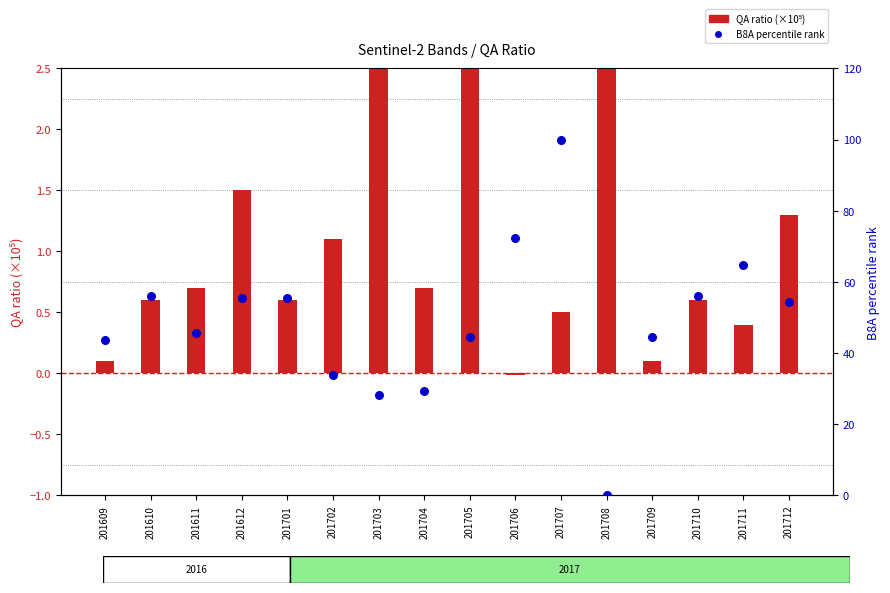

At which category is the sum across all series the highest?

201707